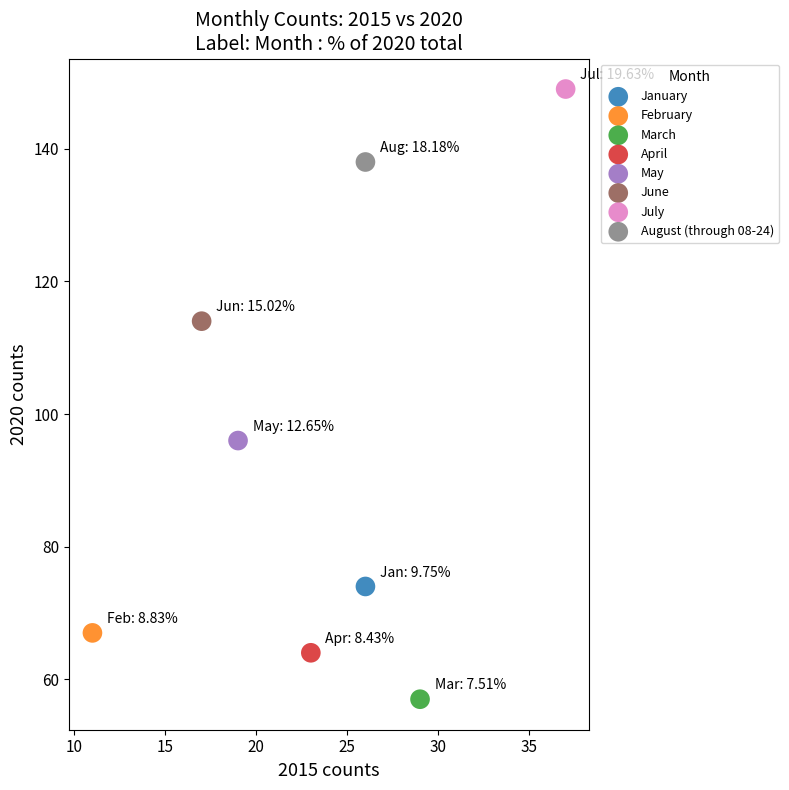

What are all the series names shown in the legend?

January, February, March, April, May, June, July, August (through 08-24)